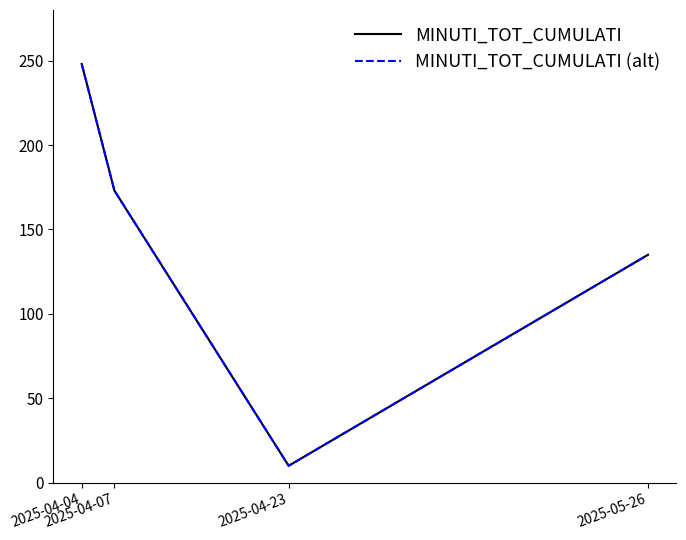

Read the MINUTI_TOT_CUMULATI value at 2025-05-26, to the nearest 50.

150